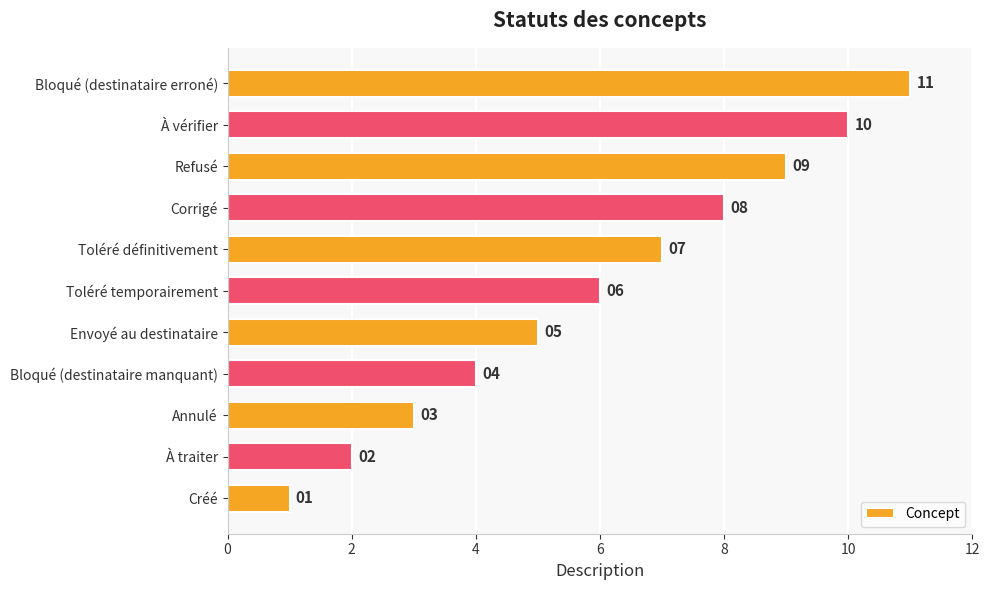

Is it true that the value at Envoyé au destinataire is 2?

False